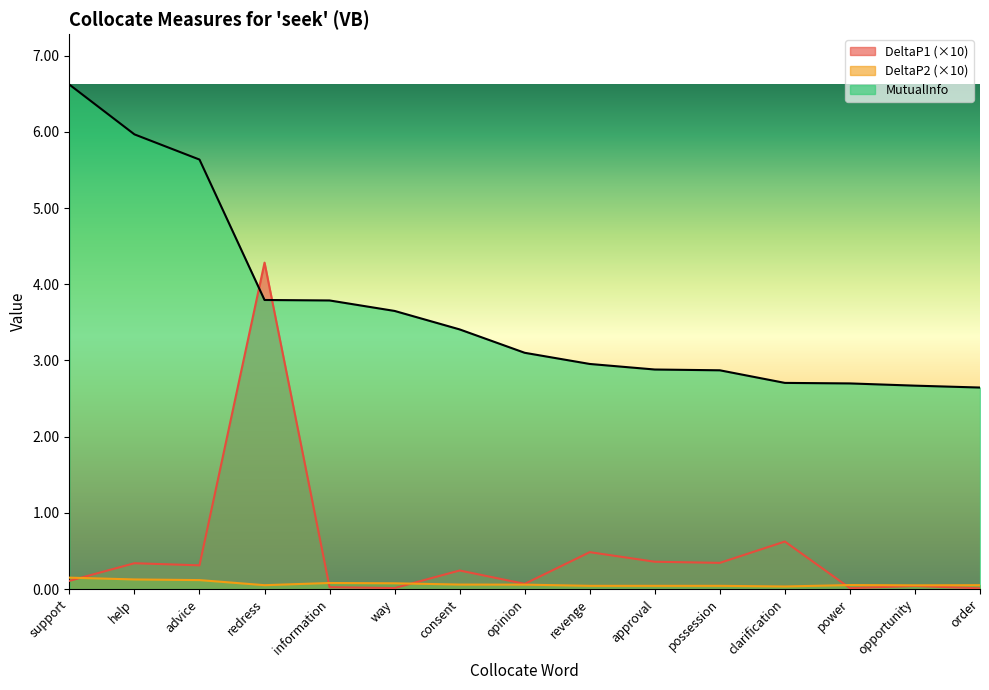

What is the sum of the DeltaP2 values at possession and order?

0.1